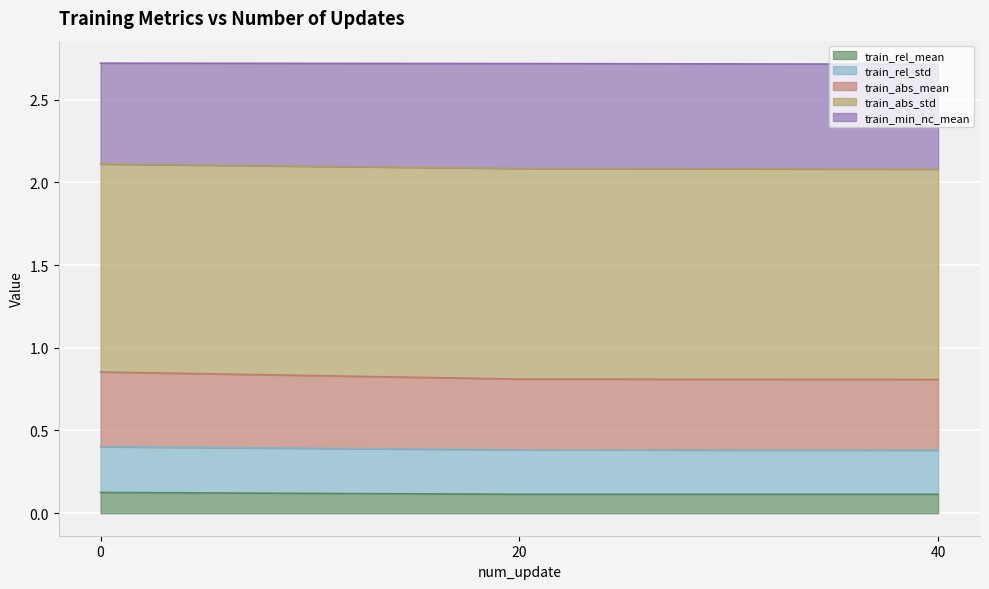

At which category does the chart reach its minimum across all series?

40